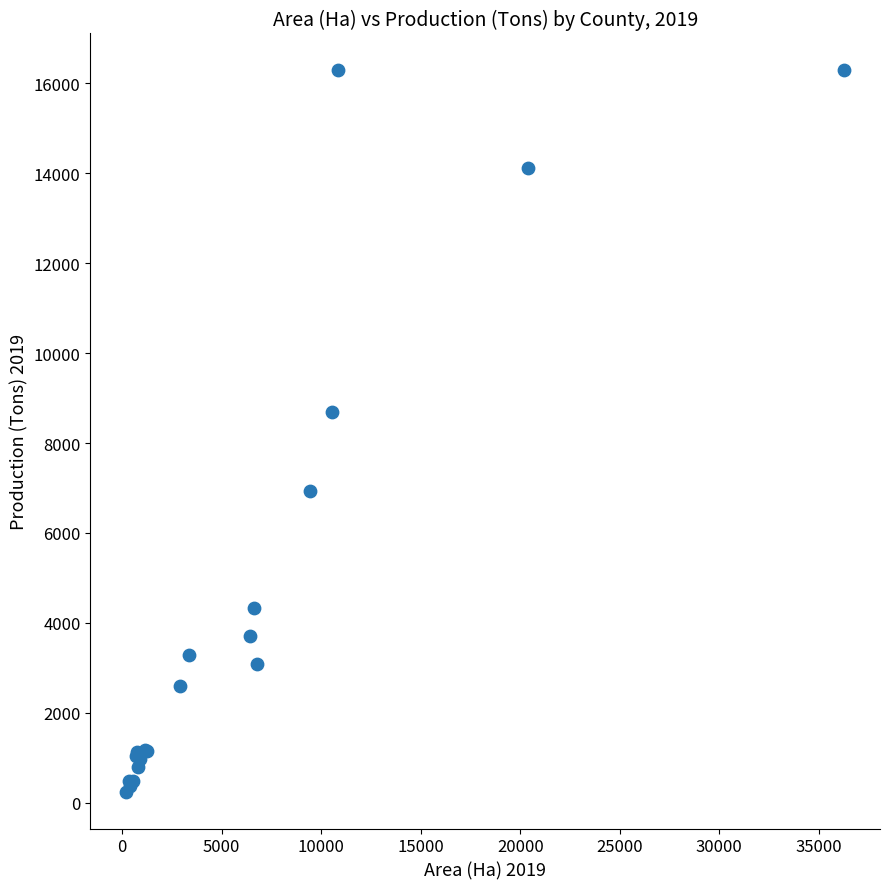

What Y value in the scatter plot is closest to 8267?

8686